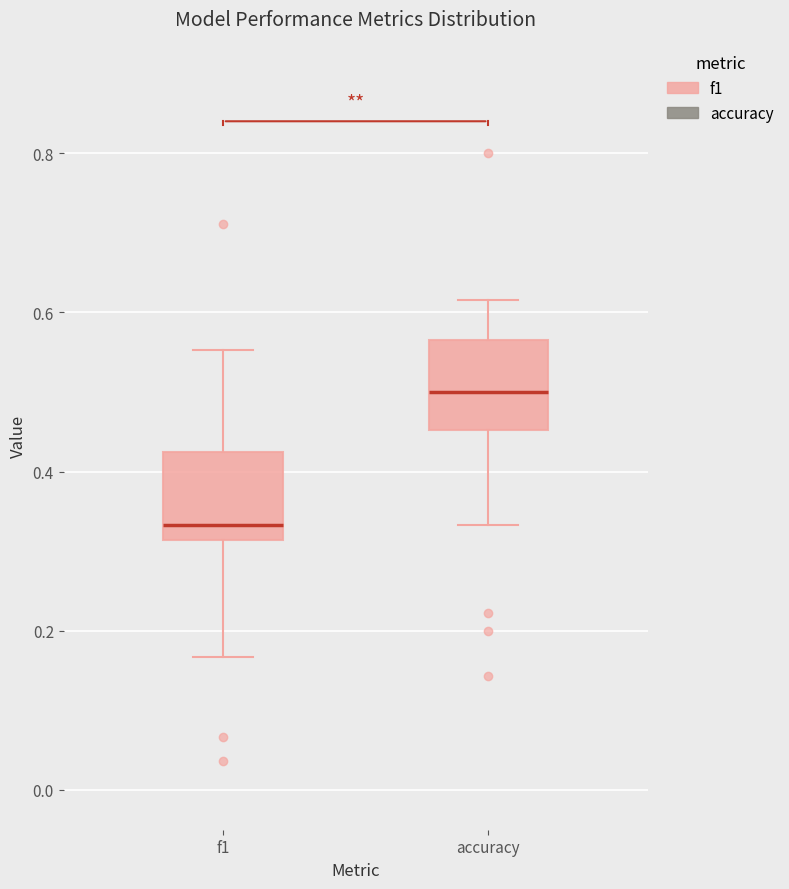

Which box's median line is the lowest?

f1